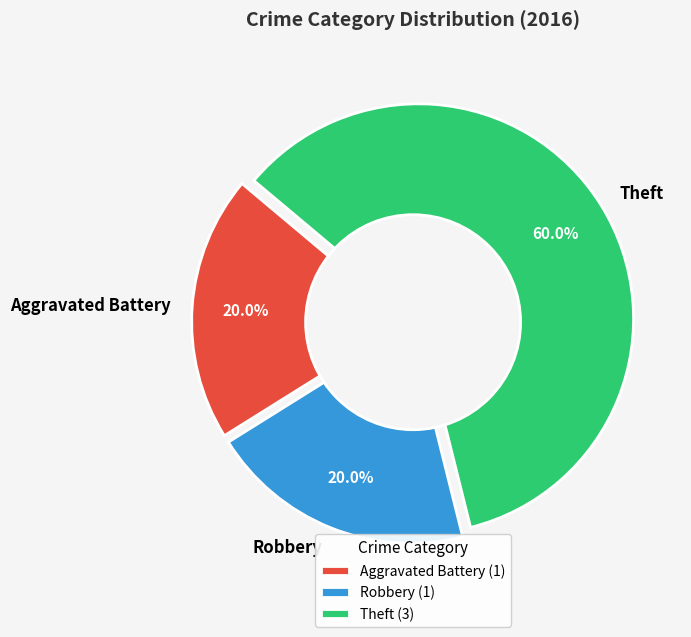

What is the largest slice in the pie chart?

Theft